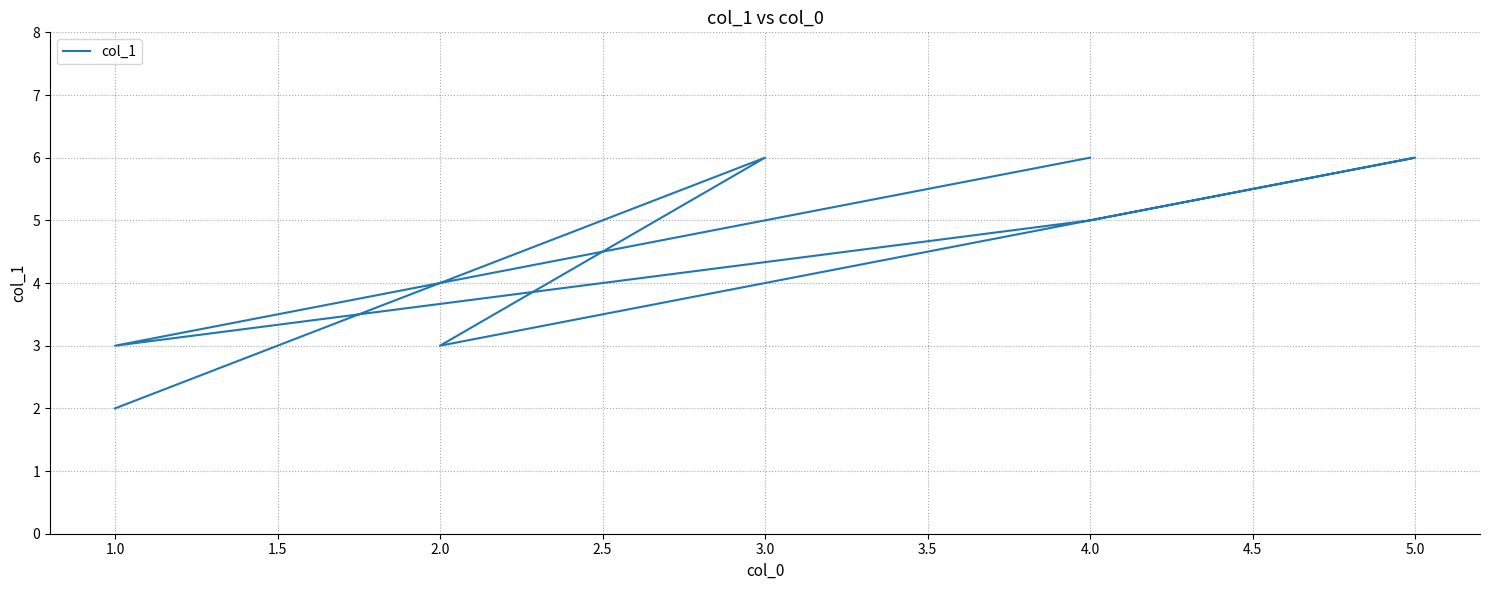

How many data points are less than 5?

3